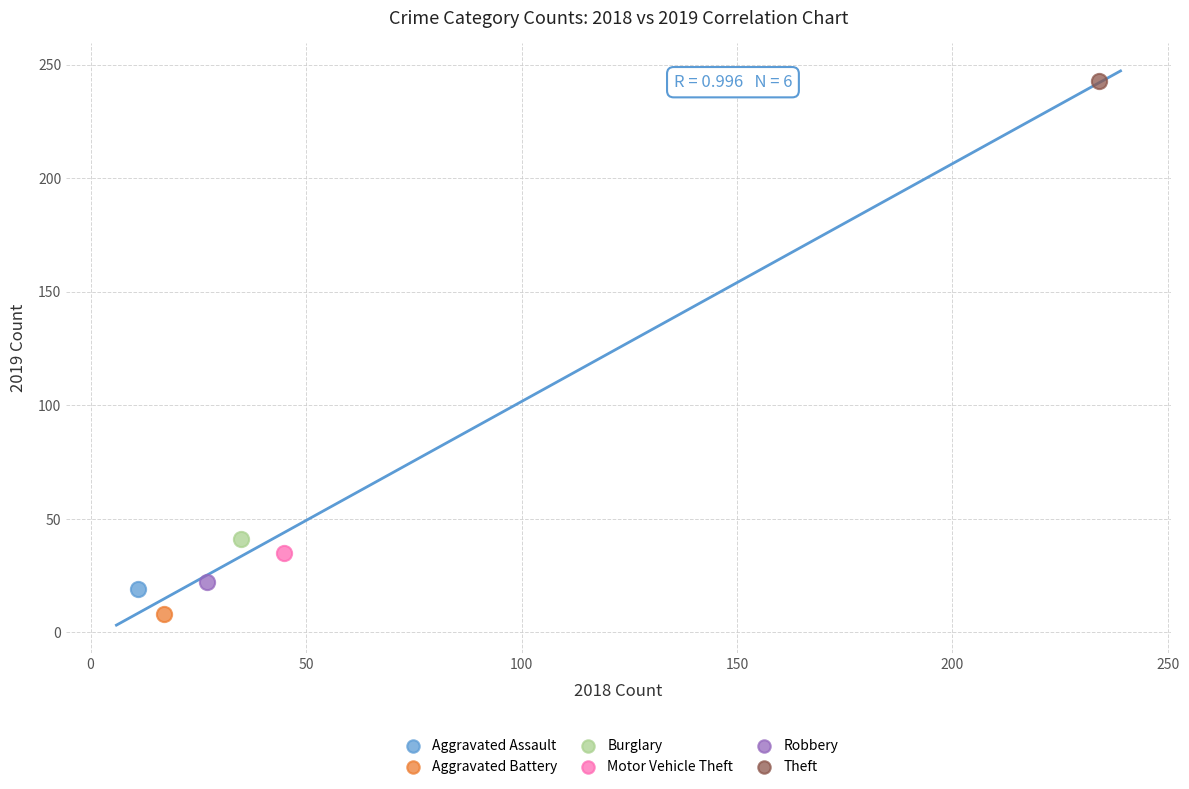

Which series contains the lowest Y value?

Aggravated Battery